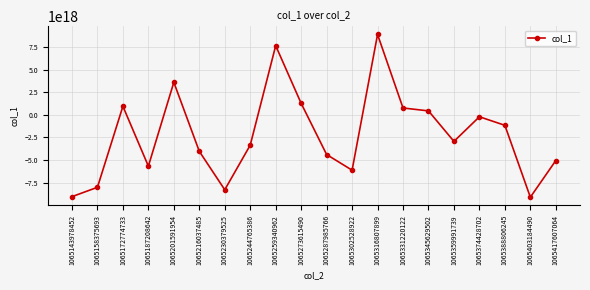

Where is the first local minimum?

1065187208642